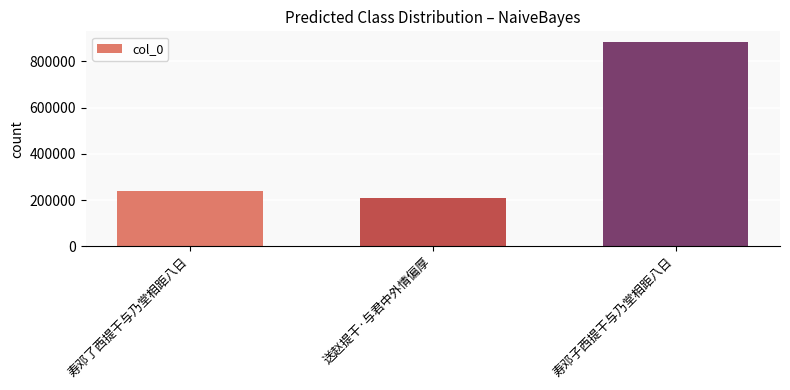

What is the change in value from 寿邓了西提干与乃堂相距八日 to 寿邓子西提干与乃堂相距八日?

+648741